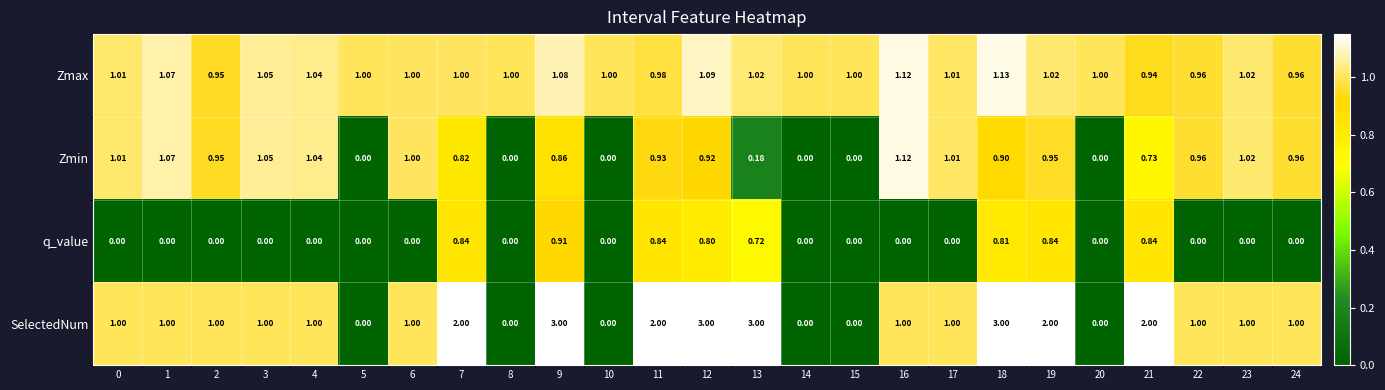

Which series has the largest range (max minus min)?

SelectedNum